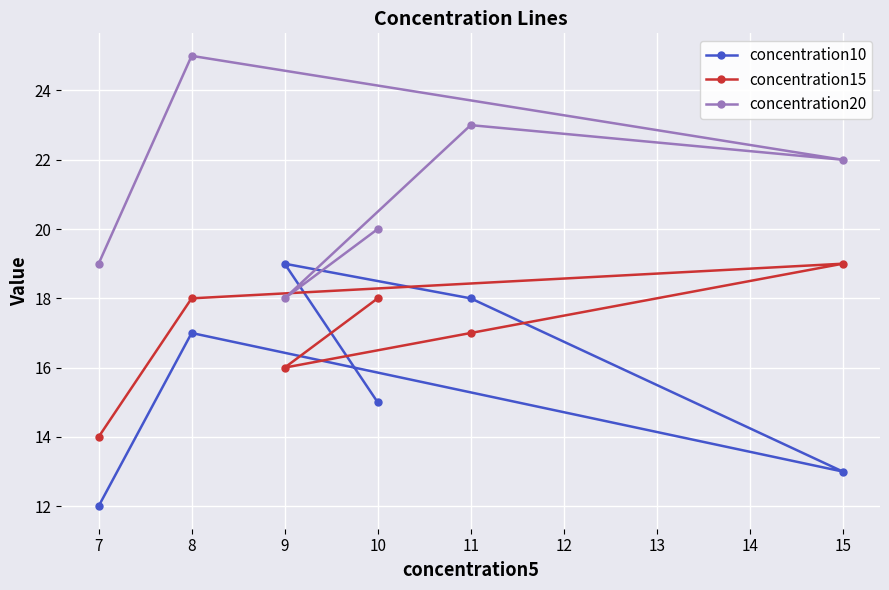

How many intersections are there between concentration10 and concentration20?

2